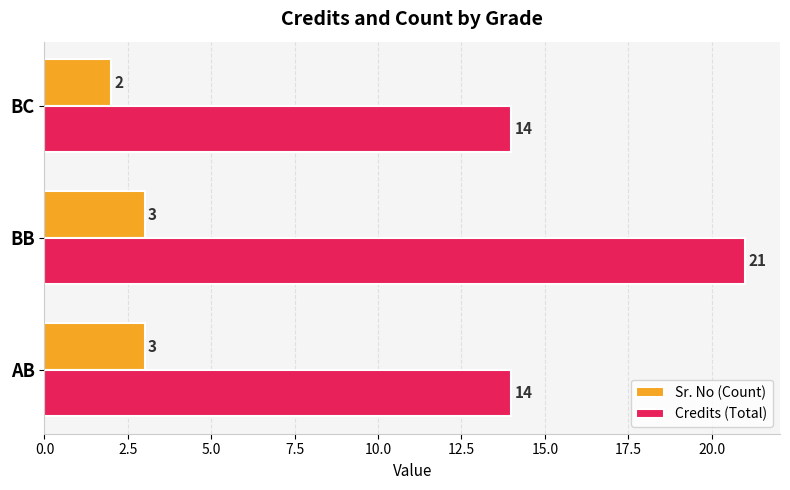

The Credits (Total) series shows 8 at BB. True or false?

False